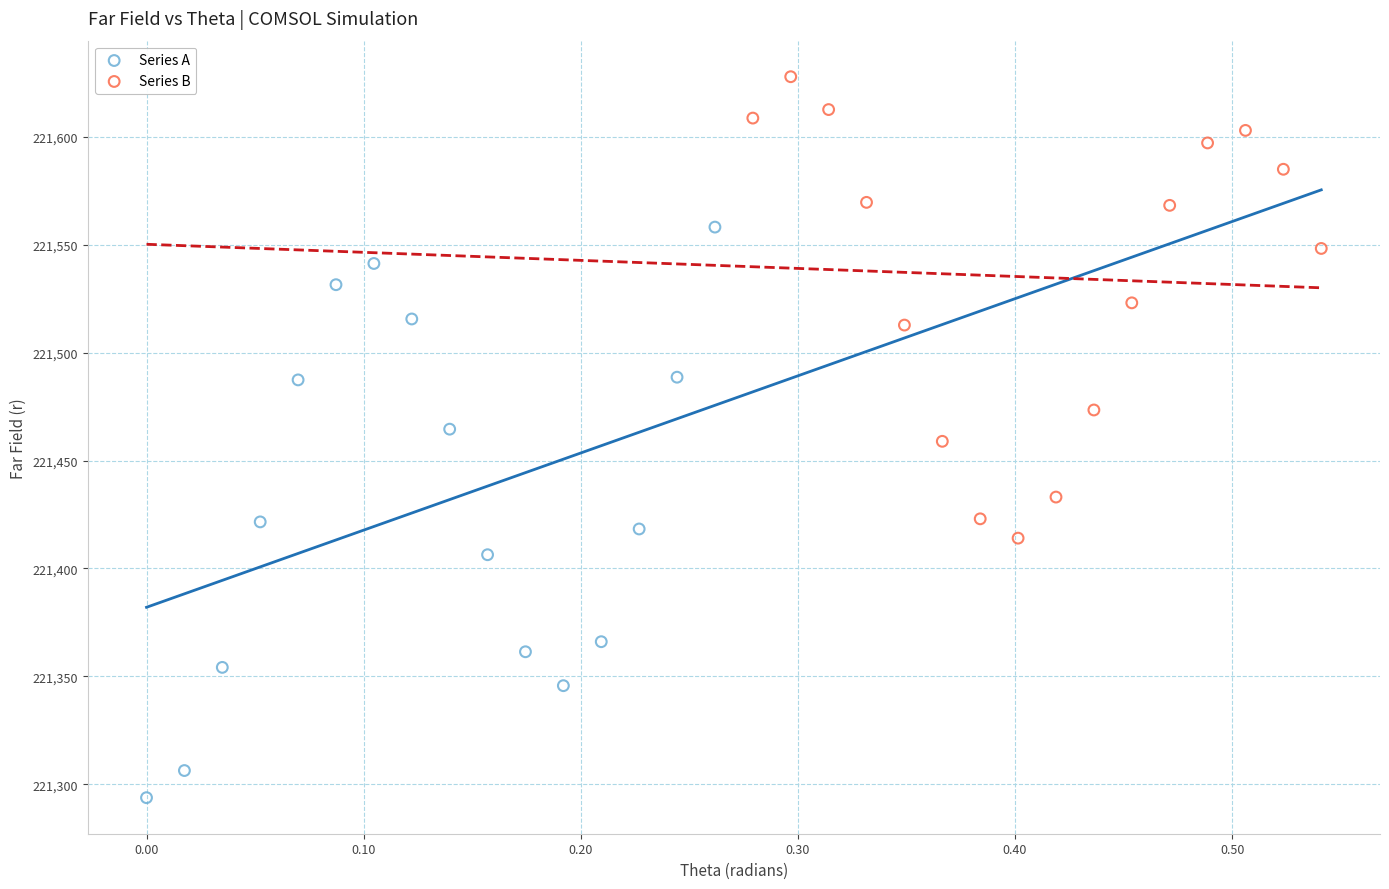

What are all the series names shown in the legend?

Series A, Series B